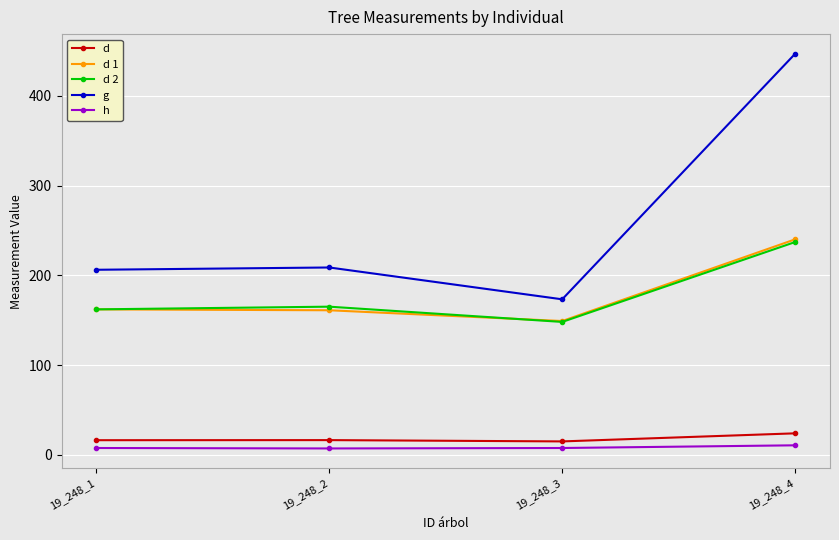

True or false: g has more than 2 points higher than both neighbors.

False